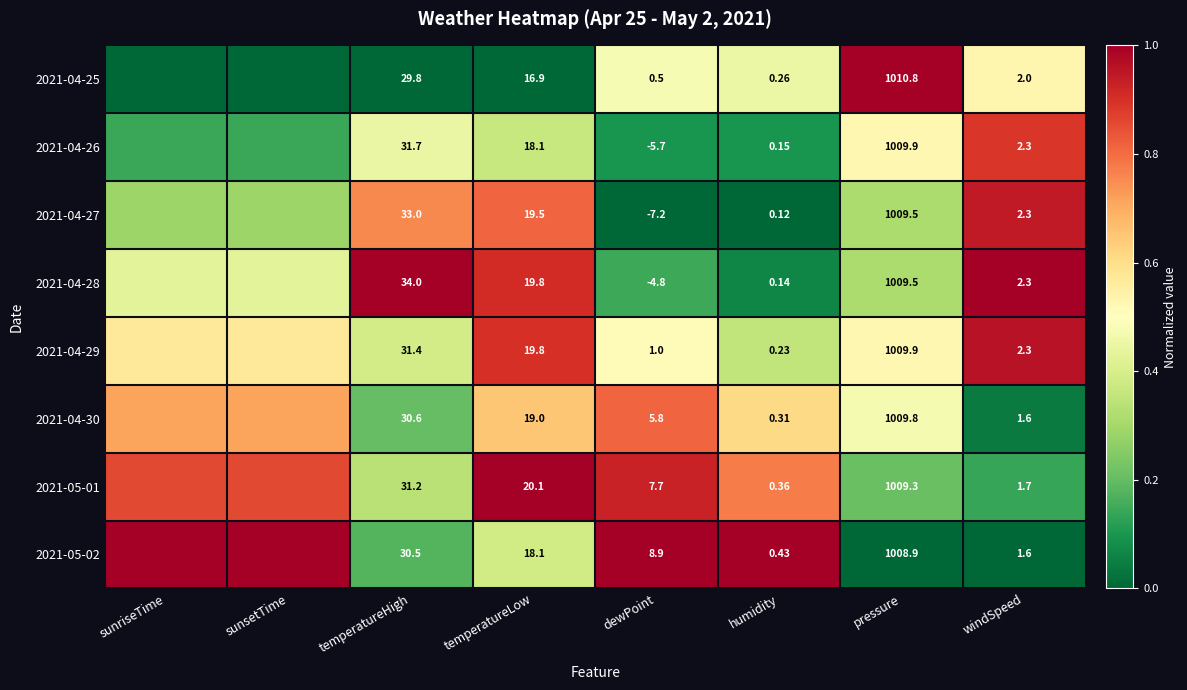

Is the value of 2021-04-25 at temperatureLow greater than the value of 2021-04-26 at pressure?

No